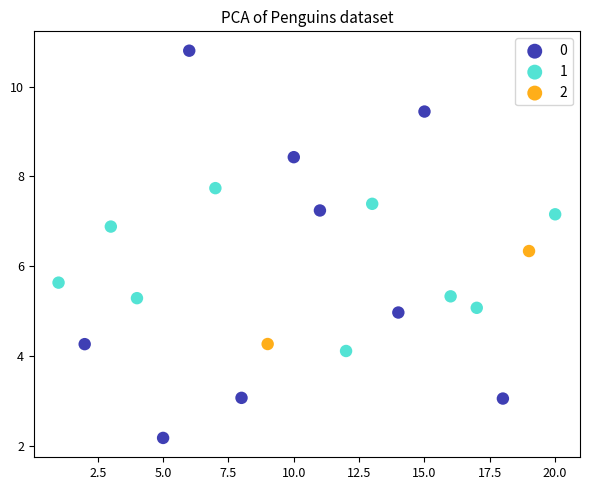

What are all the series names shown in the legend?

0, 1, 2